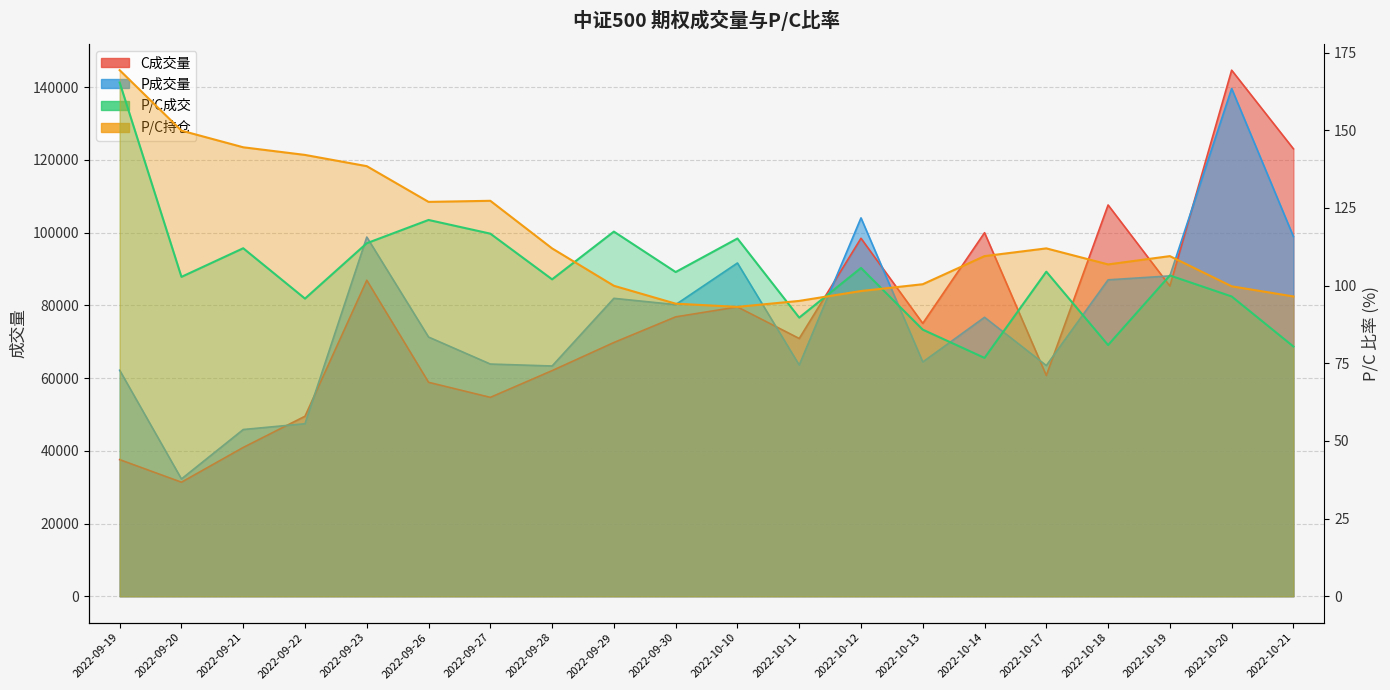

Where do C成交量 and P成交量 first cross each other?

2022-09-21 and 2022-09-22